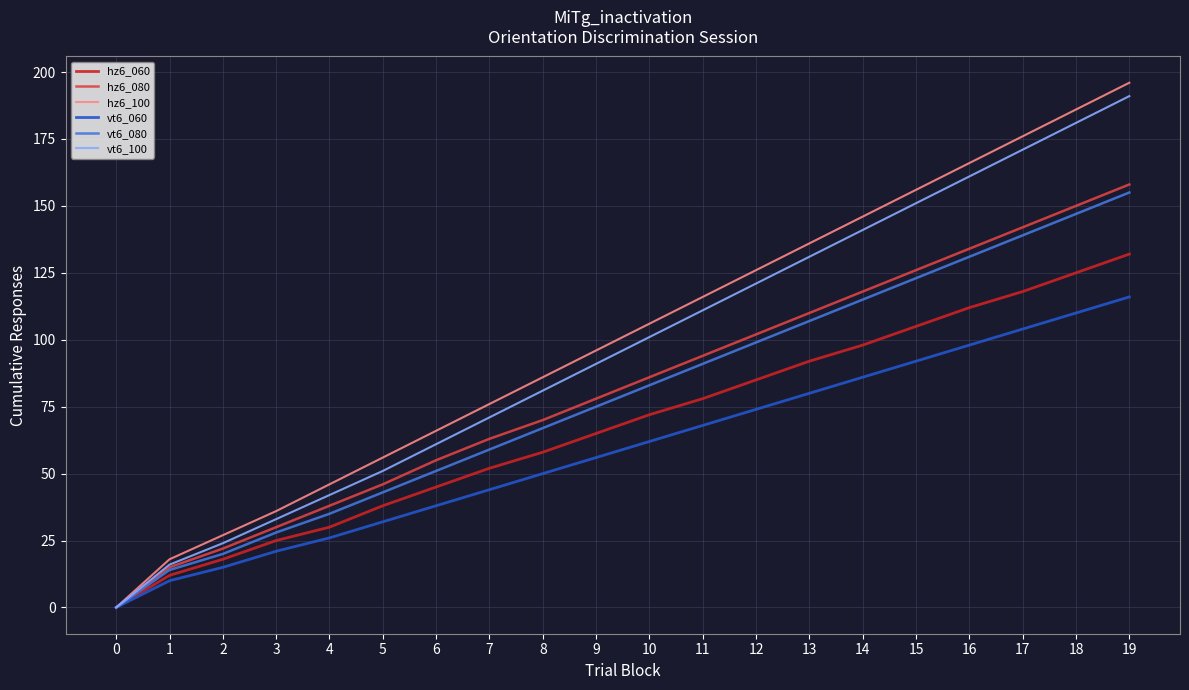

Is the value of hz6_100 at 14 greater than the value of vt6_060 at 8?

Yes